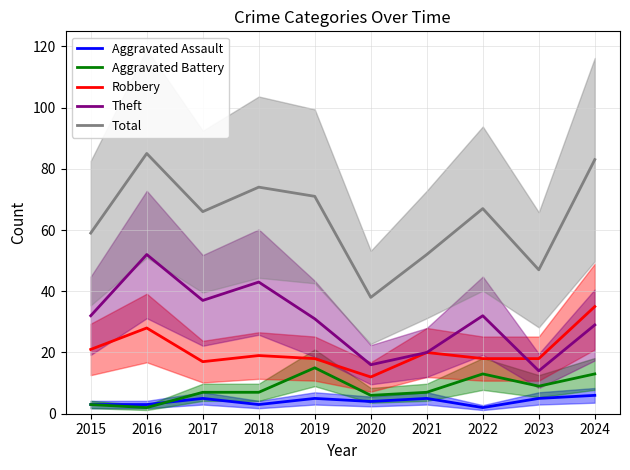

The Aggravated Battery series shows 13 at 2022. True or false?

True